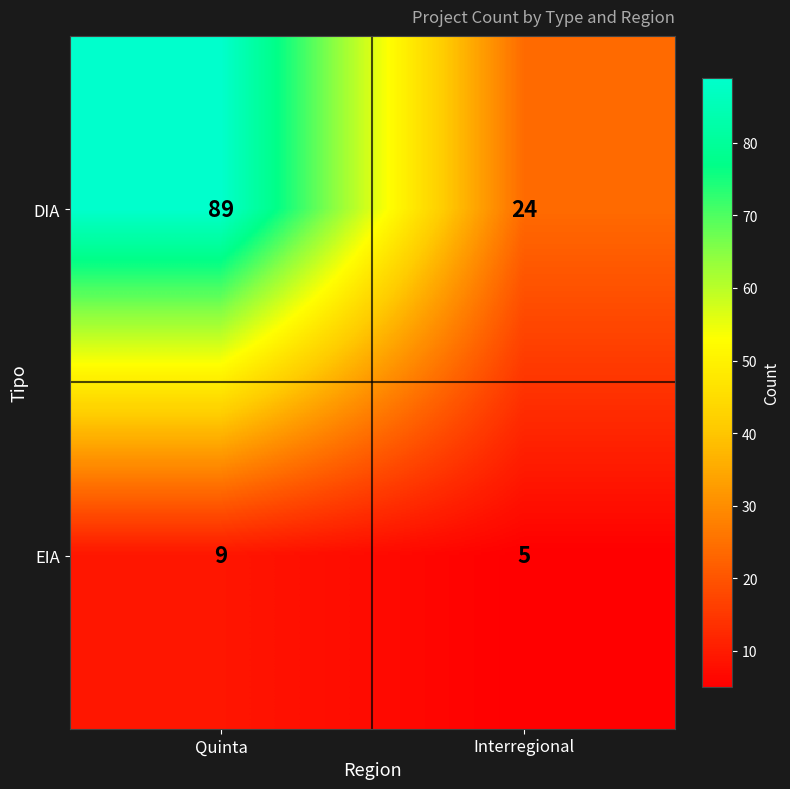

What is the difference between the DIA values at Interregional and Quinta?

65